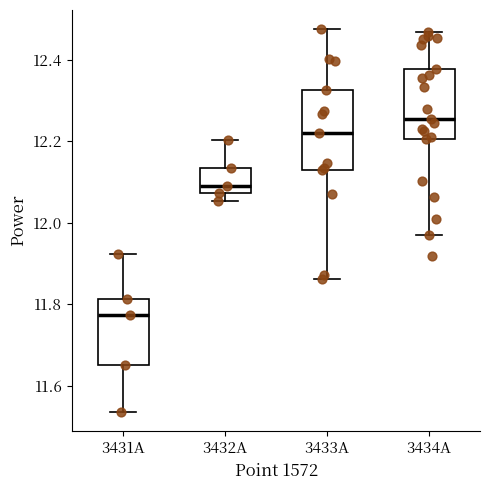

Reading left to right, transcribe this box plot: for each box, give where its median line is, the range the box spans, and where its two whiskers end, as read against the y-axis. The values are not printed on the chart, so give them approximately, as read against the axis.

3431A: median 11.78, box 11.66 to 11.82, whiskers 11.54 to 11.92
3432A: median 12.08 (just above the box's lower edge), box 12.08 to 12.14, whiskers 12.06 to 12.20
3433A: median 12.22, box 12.12 to 12.32, whiskers 11.86 to 12.48
3434A: median 12.26, box 12.20 to 12.38, whiskers 11.96 to 12.46